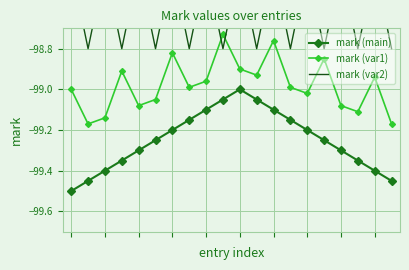

Where do mark (var2) and mark (var1) first cross each other?

8 and 9